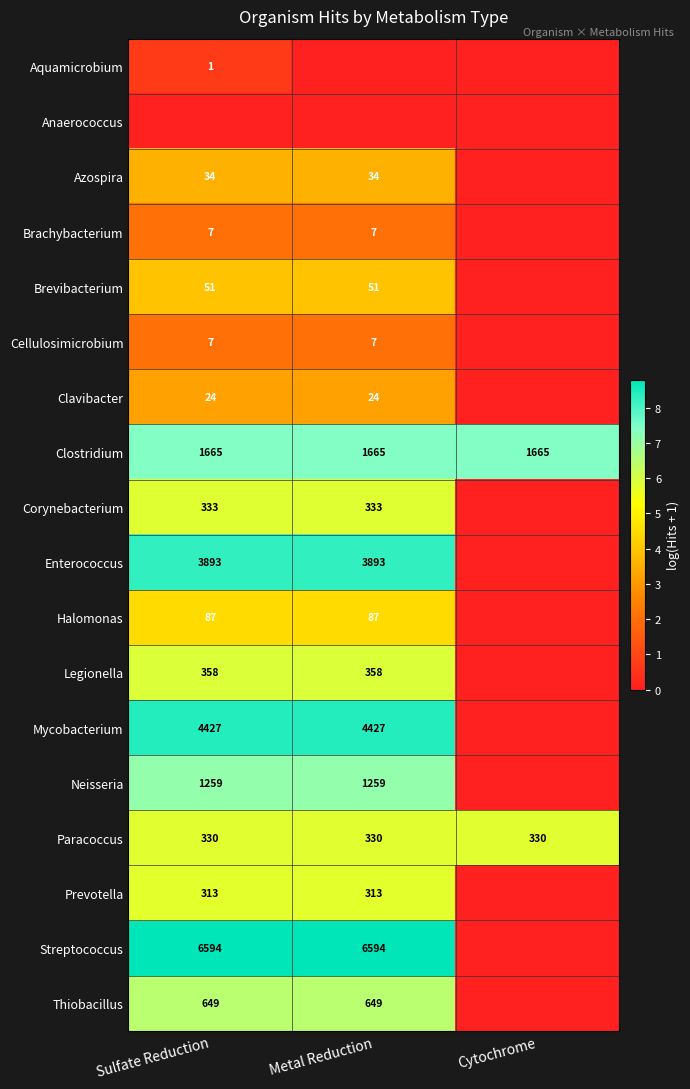

True or false: Paracoccus has a value of 524 at Cytochrome.

False